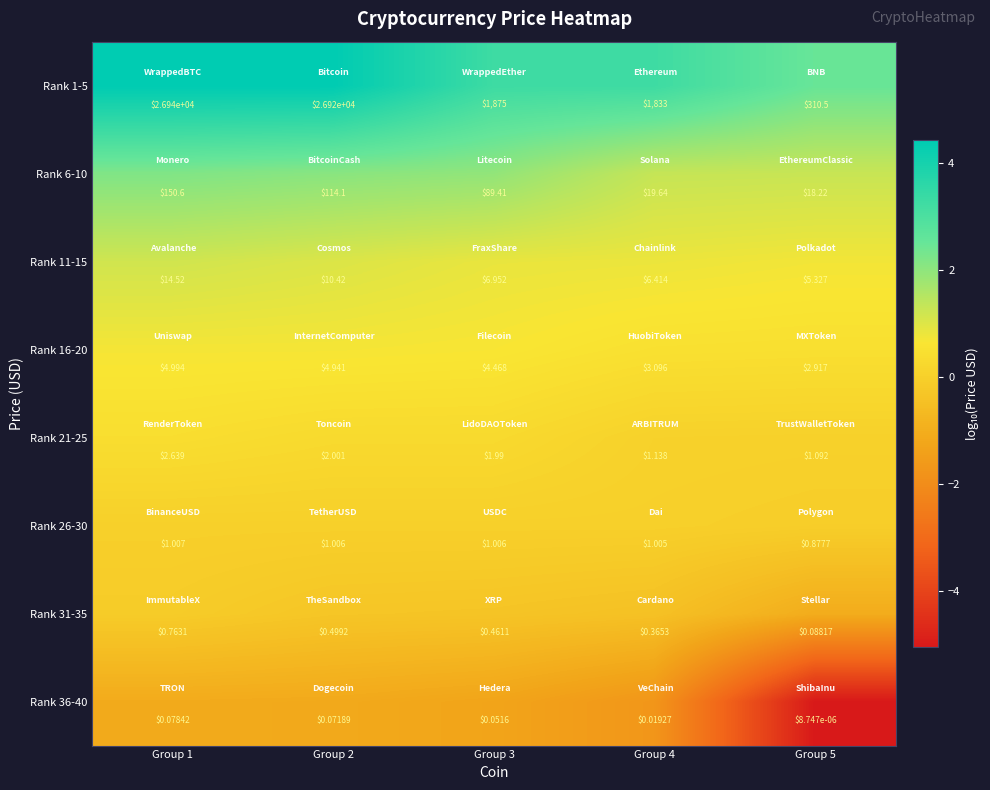

How many categories are shown in the chart?

5